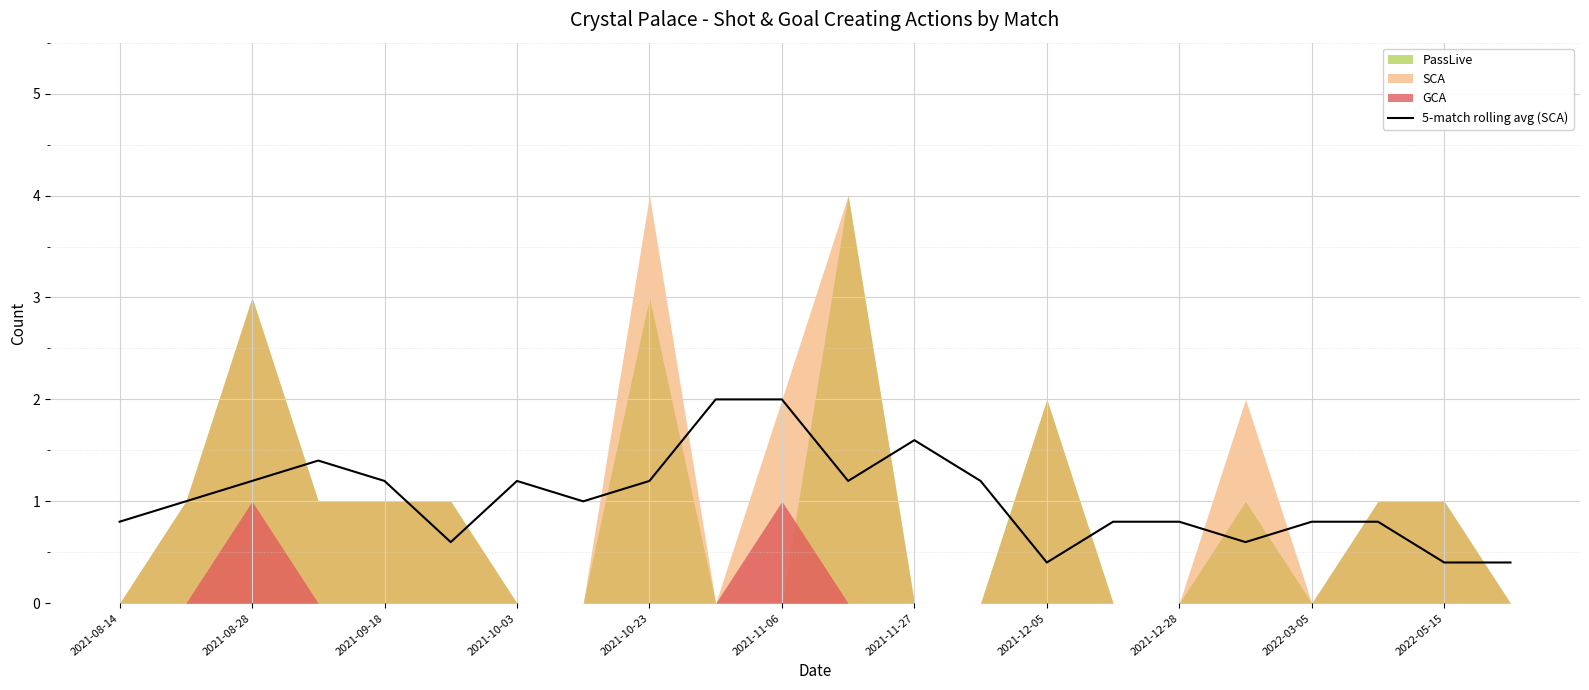

What is the total value across all series at 2021-08-28?

8.2